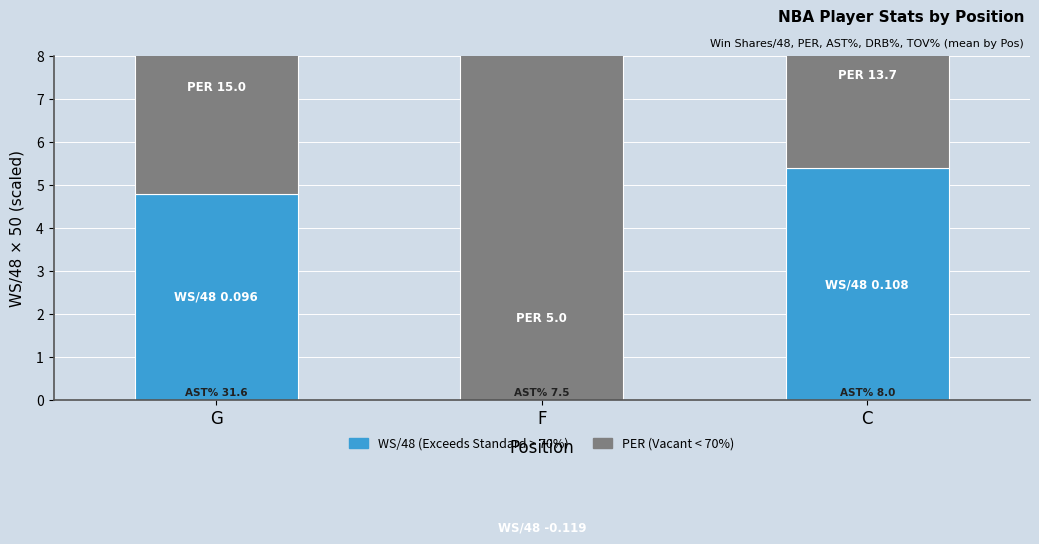

At which label does Exceeds Standard (Greater than 70%) reach its peak?

C